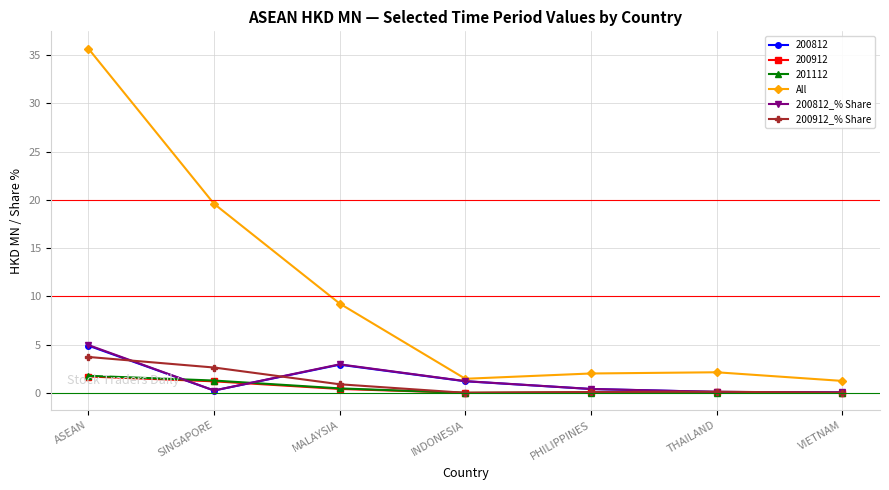

At which category does 200812_% Share reach its first local valley?

SINGAPORE